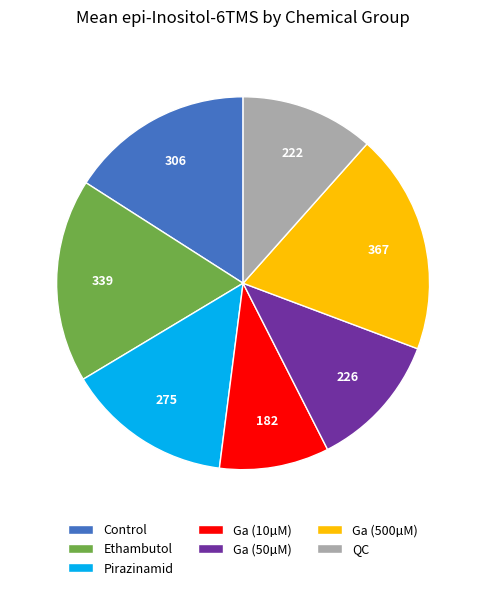

Is there a majority slice in this chart?

No